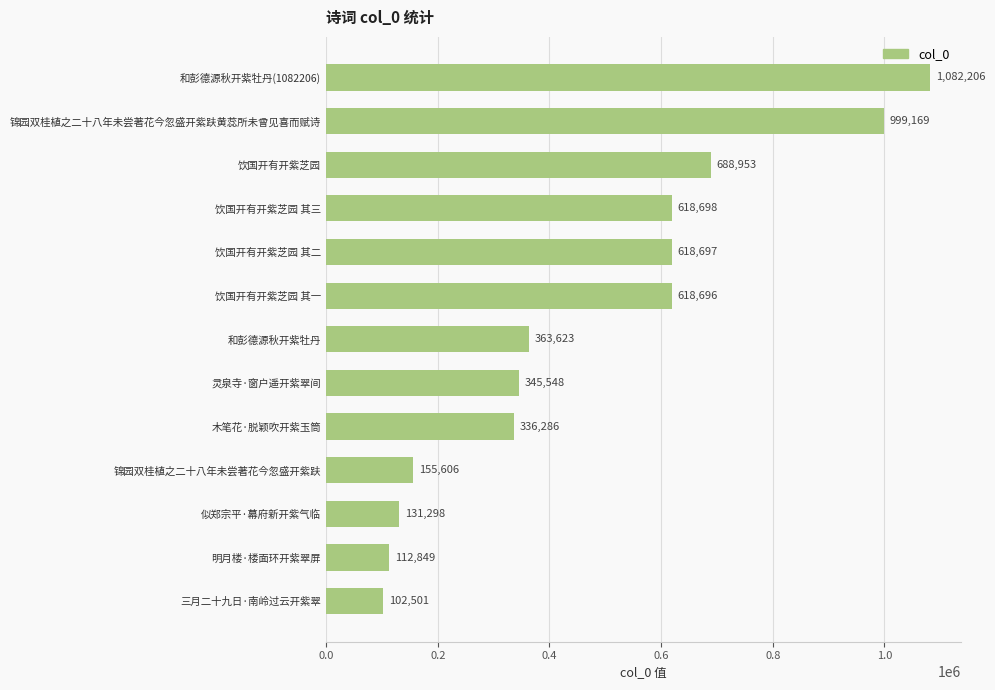

How many bars are there in total?

13